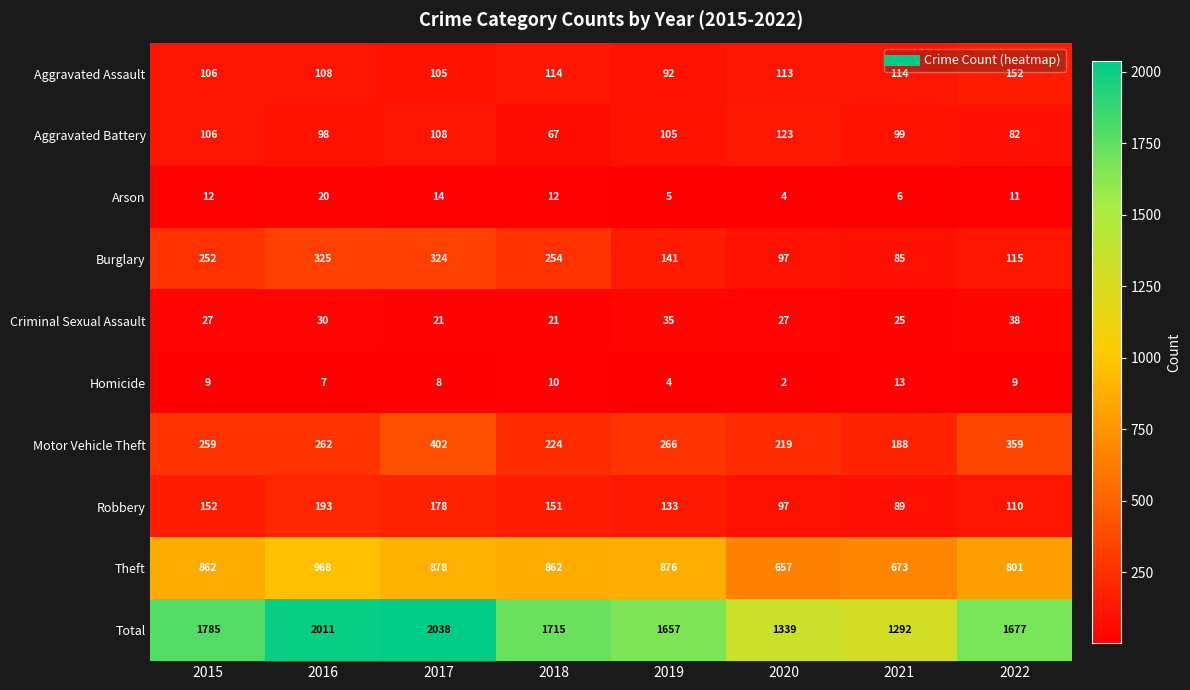

True or false: Motor Vehicle Theft has a value of 262 at 2016.

True